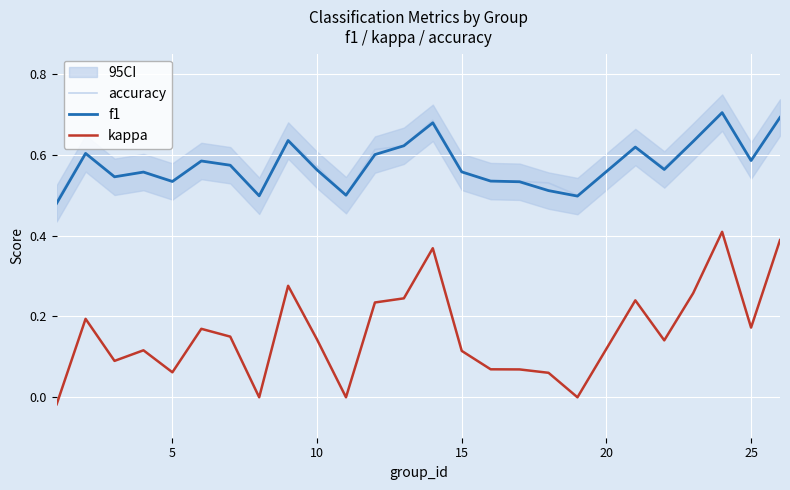

True or false: accuracy and kappa cross at least once.

False